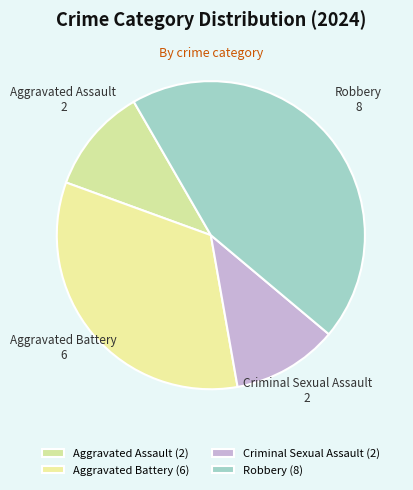

The Criminal Sexual Assault slice represents 23% of the pie. True or false?

False